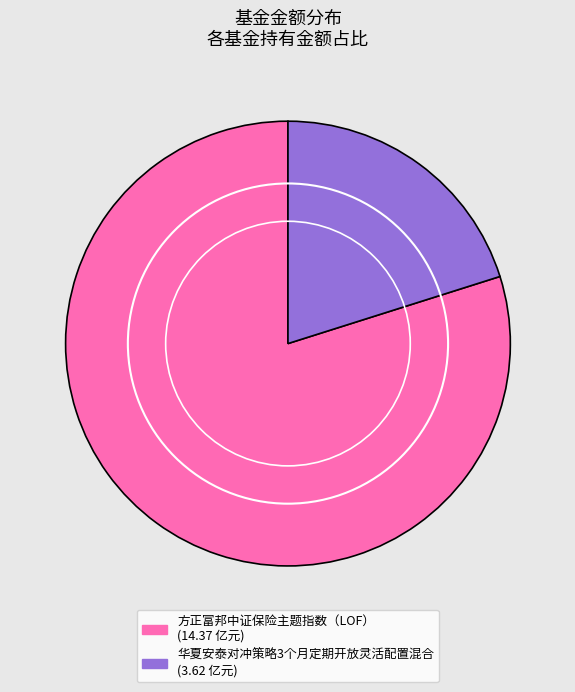

Which slice represents more than half of the pie?

方正富邦中证保险主题指数（LOF）